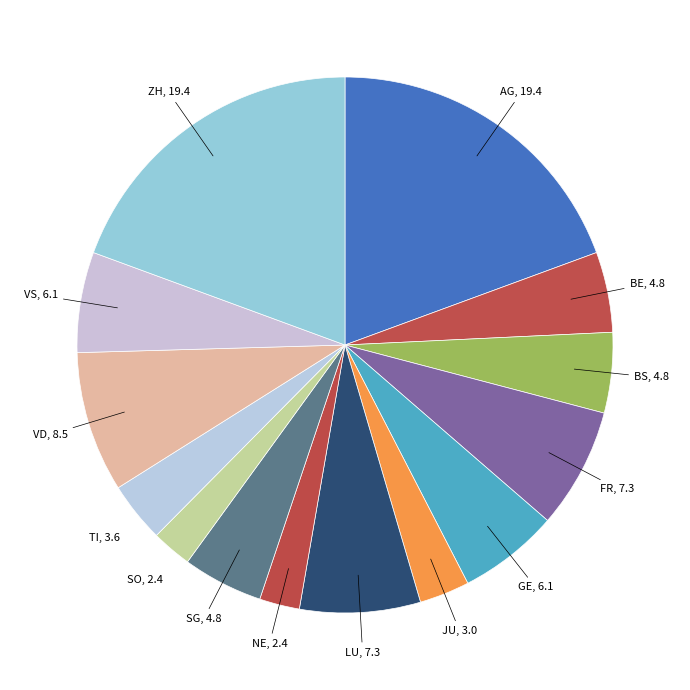

Is it true that SG is 13% of the pie?

False